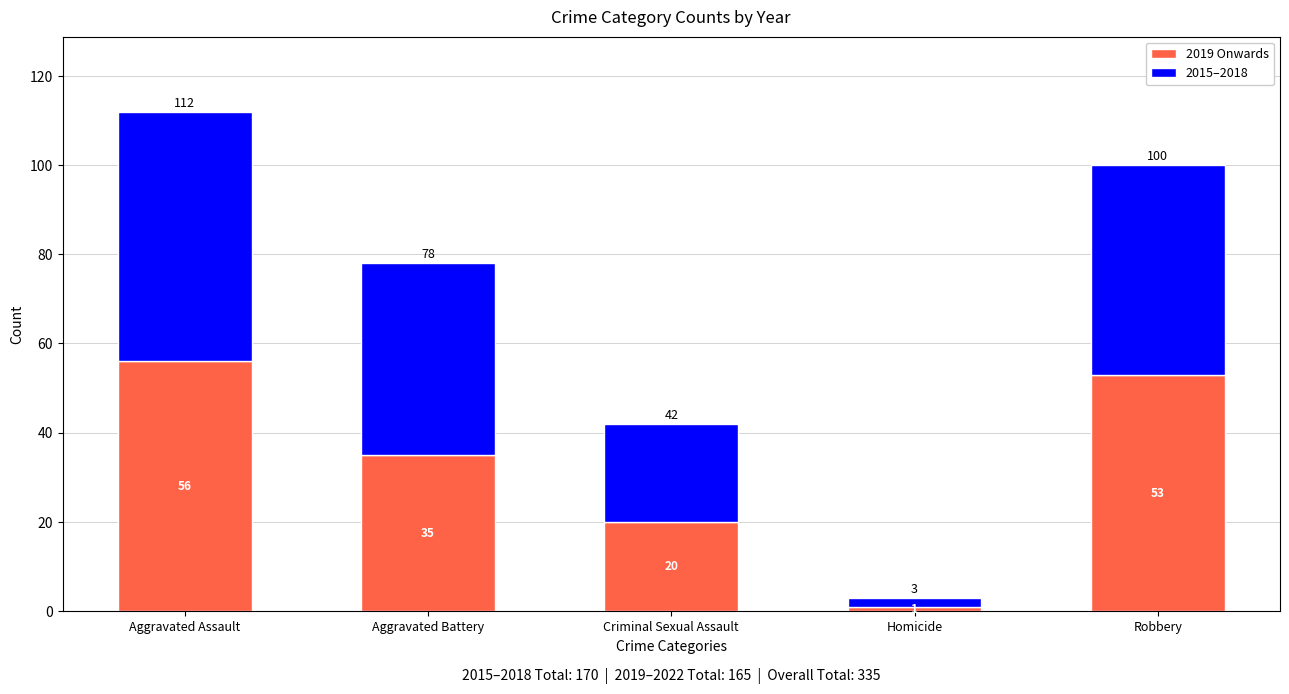

At which category is the sum across all series the highest?

Aggravated Assault